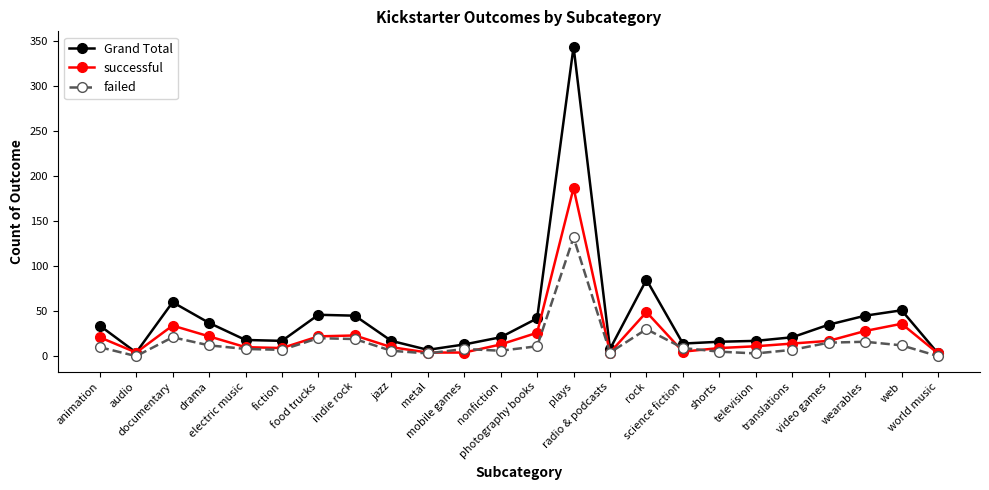

The successful series shows 9 at fiction. True or false?

True